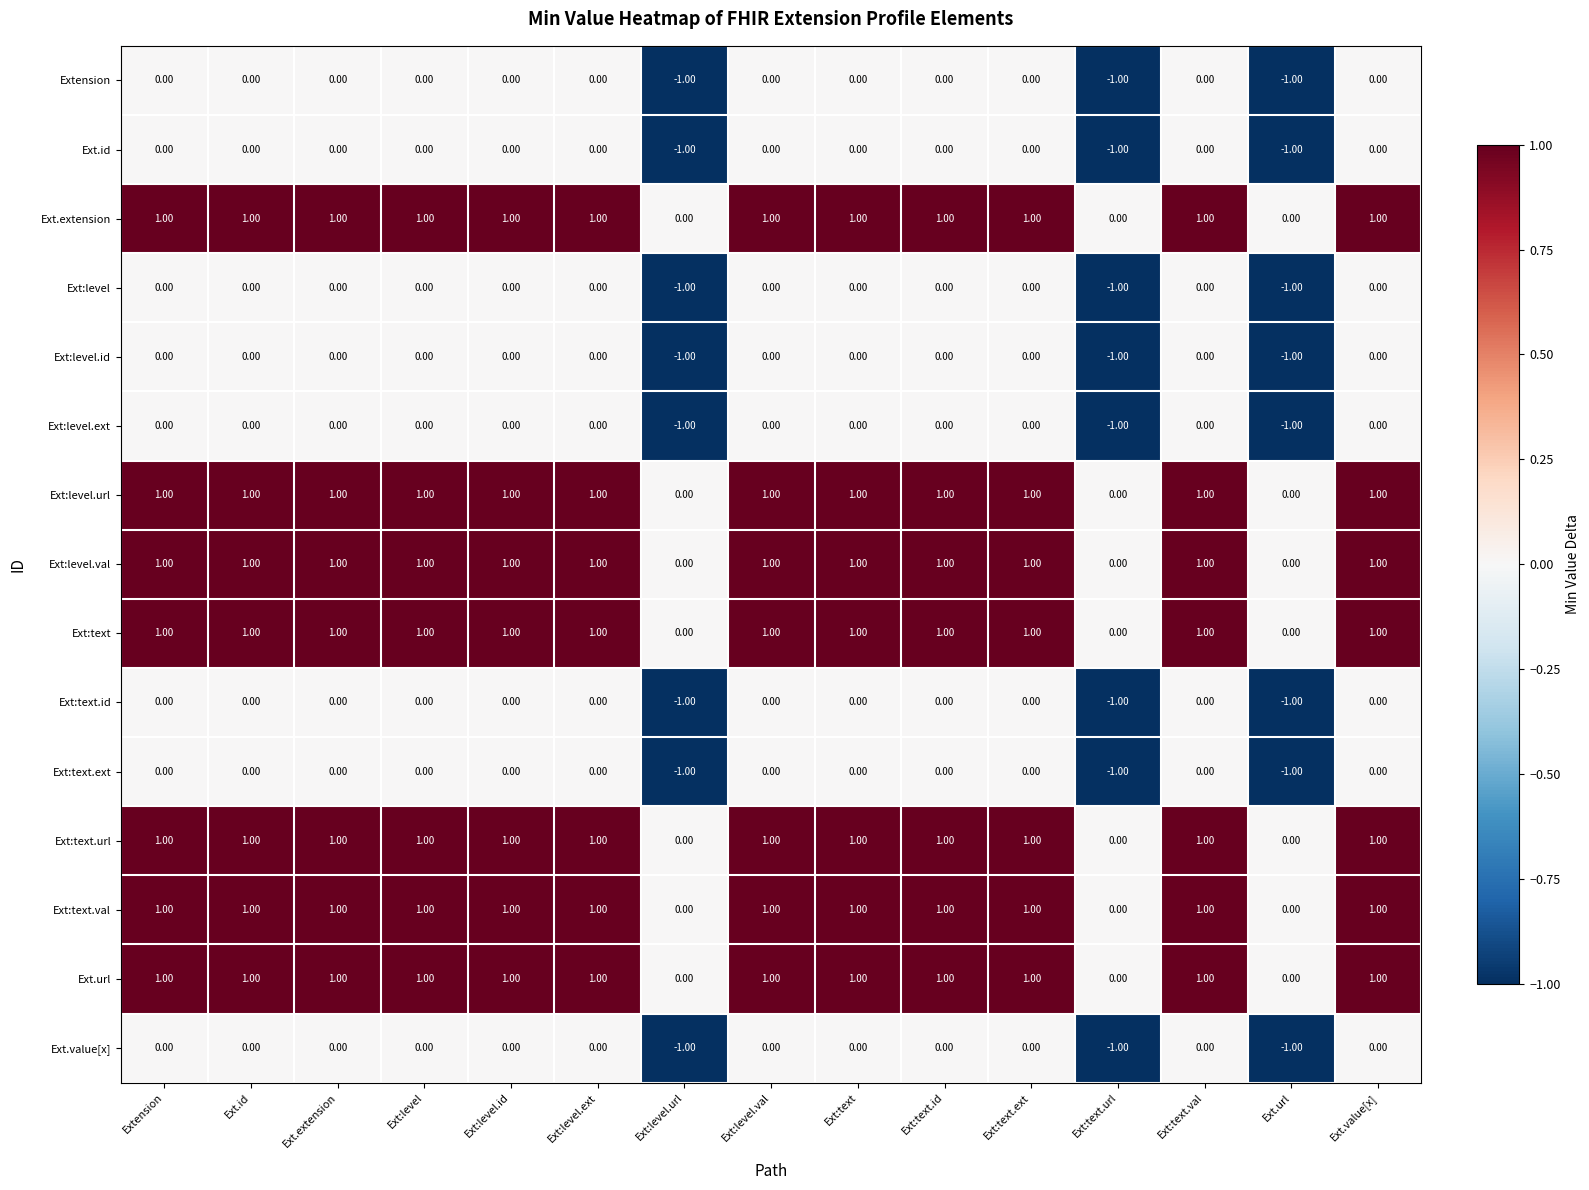

What is the total value across all series at Ext.url?

-8